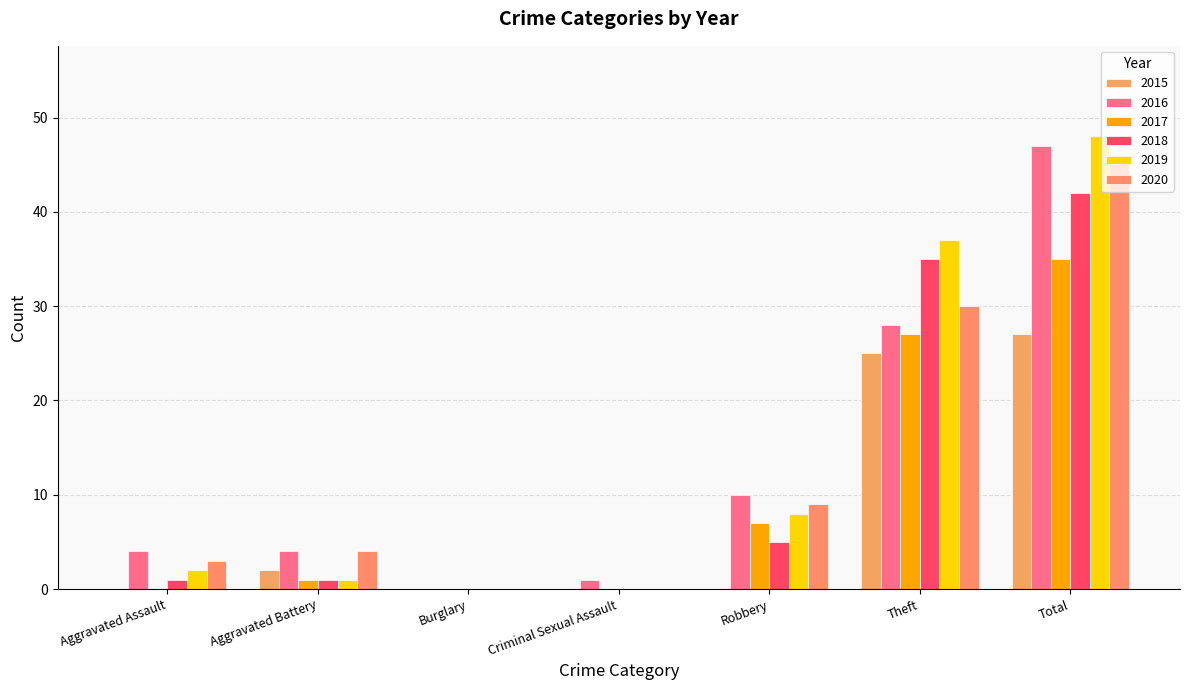

Which category has the highest value across all series?

Total